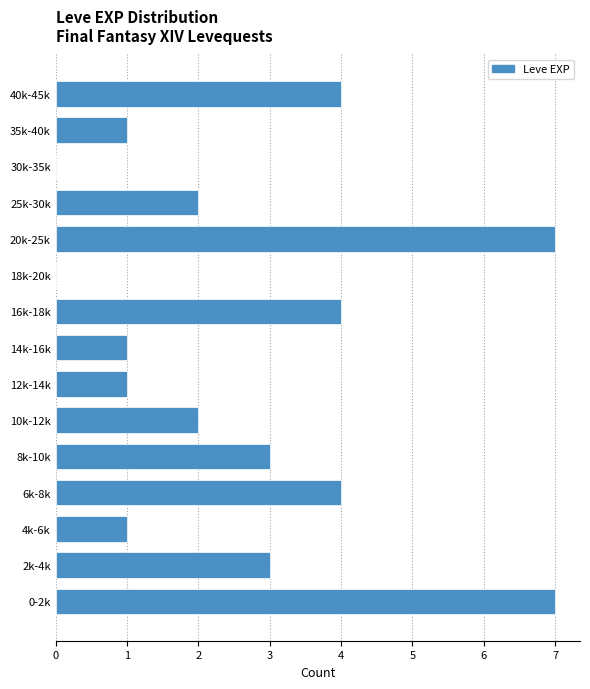

Reading bottom to top, extract all data points from this chart.

0-2k=7	2k-4k=3	4k-6k=1	6k-8k=4	8k-10k=3	10k-12k=2	12k-14k=1	14k-16k=1	16k-18k=4	18k-20k=0	20k-25k=7	25k-30k=2	30k-35k=0	35k-40k=1	40k-45k=4